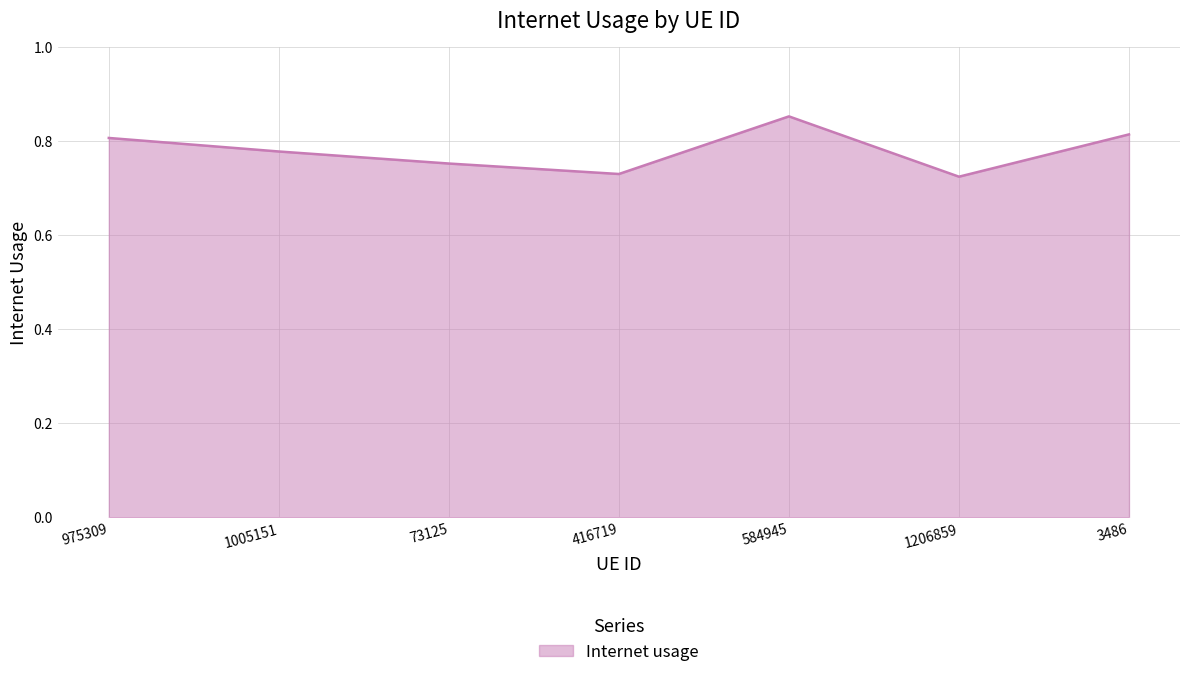

True or false: the data shows 1.2 at 584945.

False